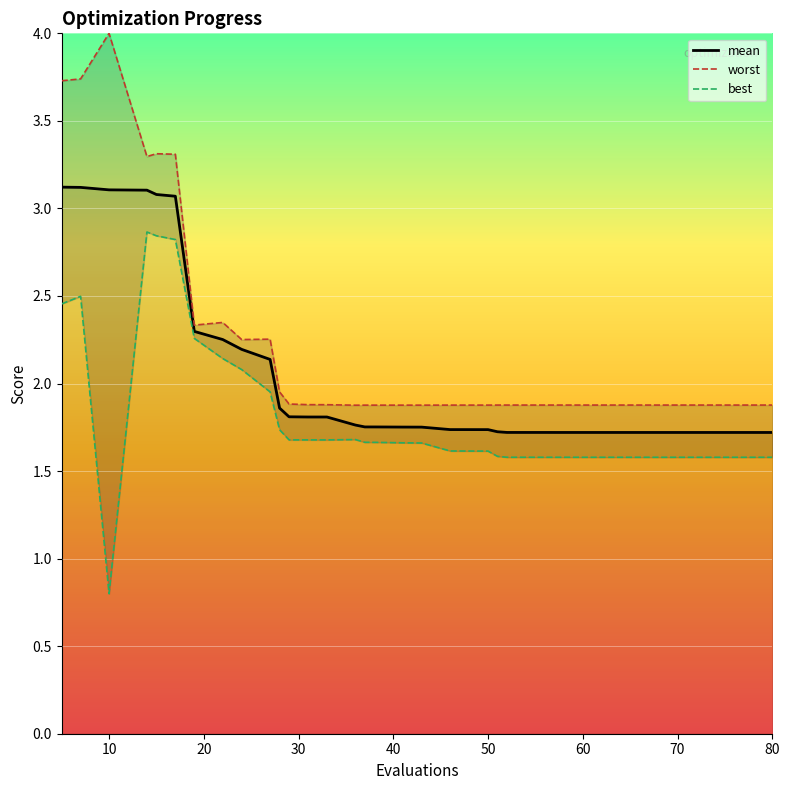

The value of mean at 80 is 2.3. True or false?

False